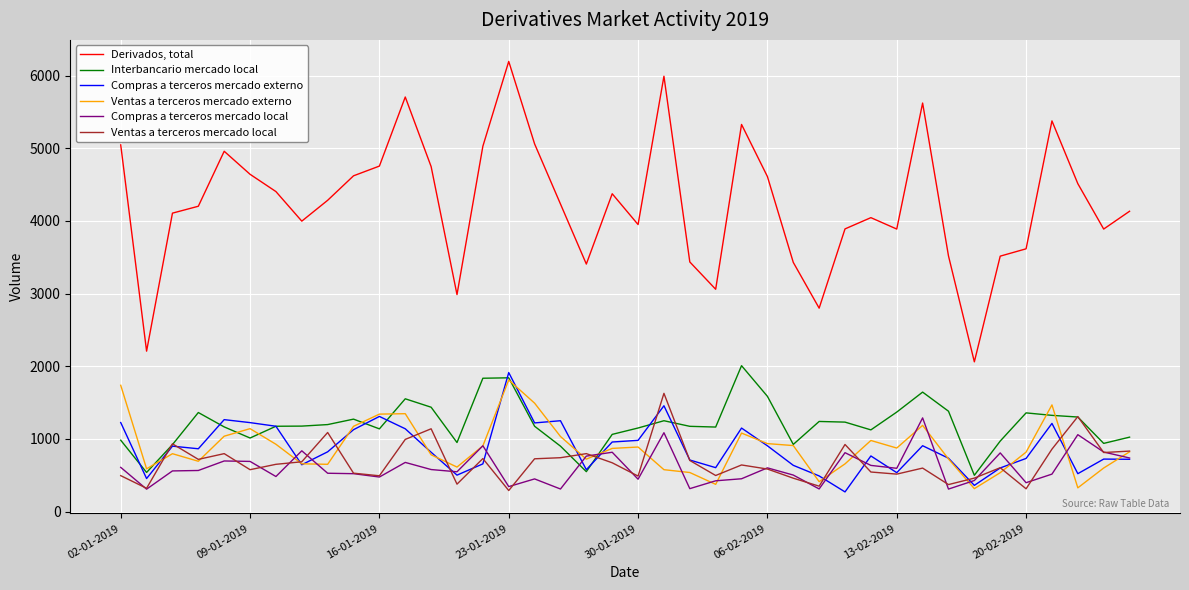

Rank the series by their maximum value, from highest to lowest.

Derivados, total, Interbancario mercado local, Compras a terceros mercado externo, Ventas a terceros mercado externo, Ventas a terceros mercado local, Compras a terceros mercado local